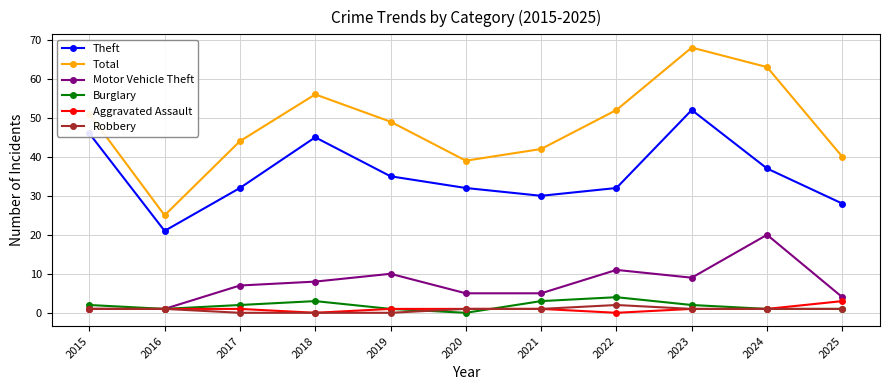

Which series has the widest spread of values?

Total